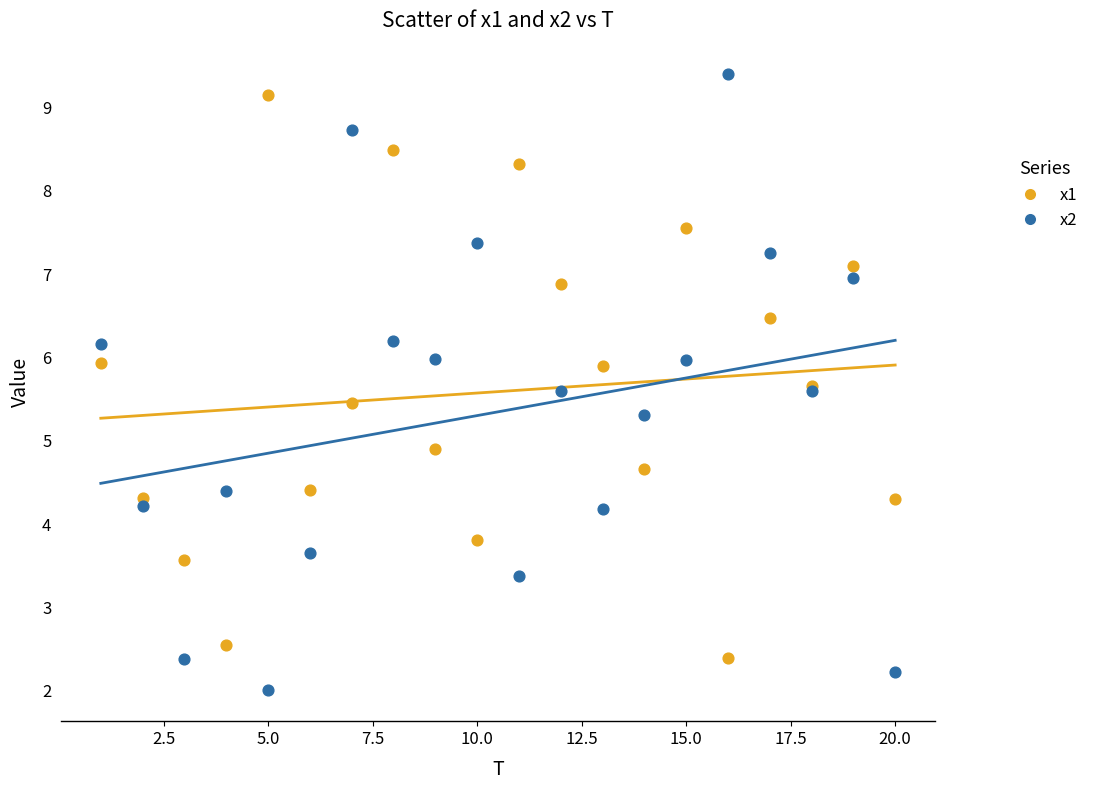

Which series reaches the minimum Y coordinate?

x2